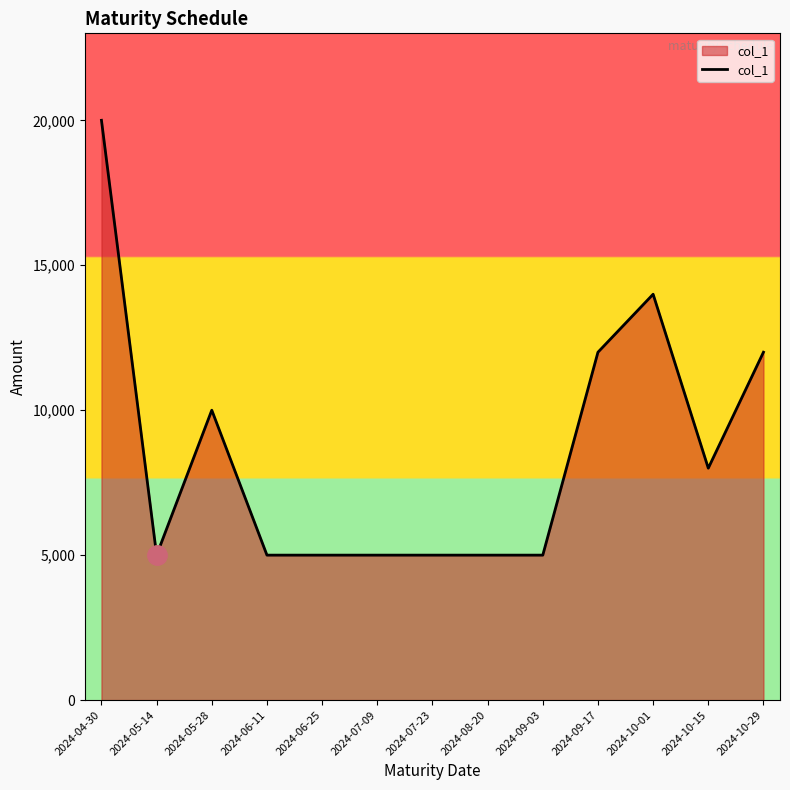

Read the value at 2024-07-23.

5000